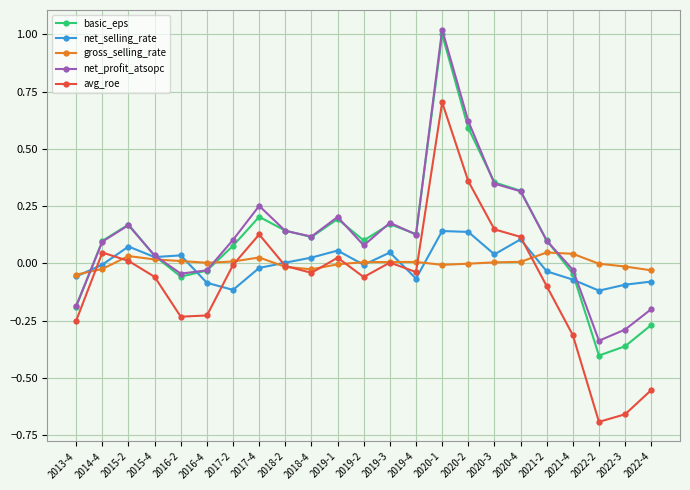

Is the value of basic_eps at 2020-4 greater than the value of net_profit_atsopc at 2019-2?

Yes